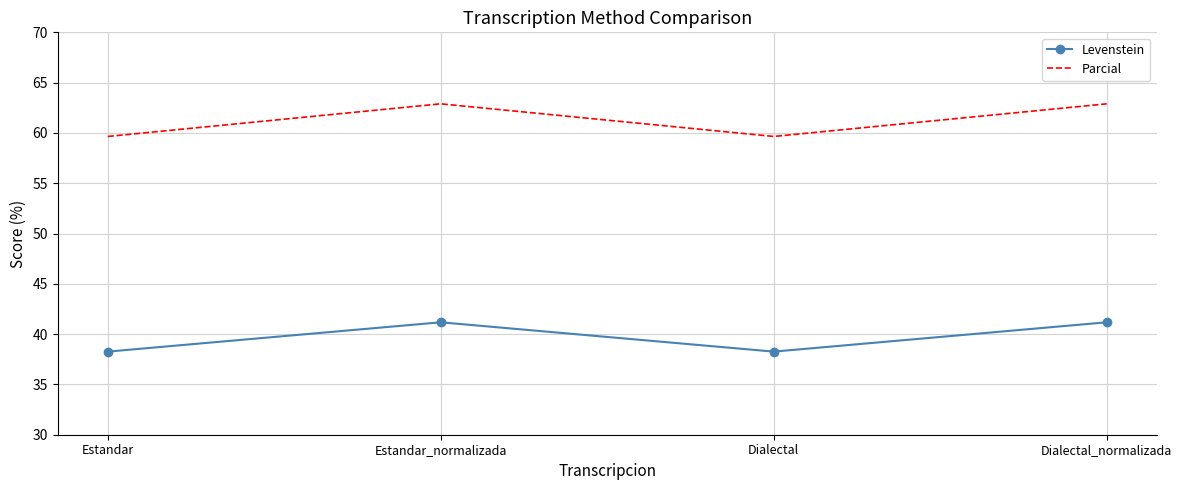

What is the average value of the Parcial series?

61.3